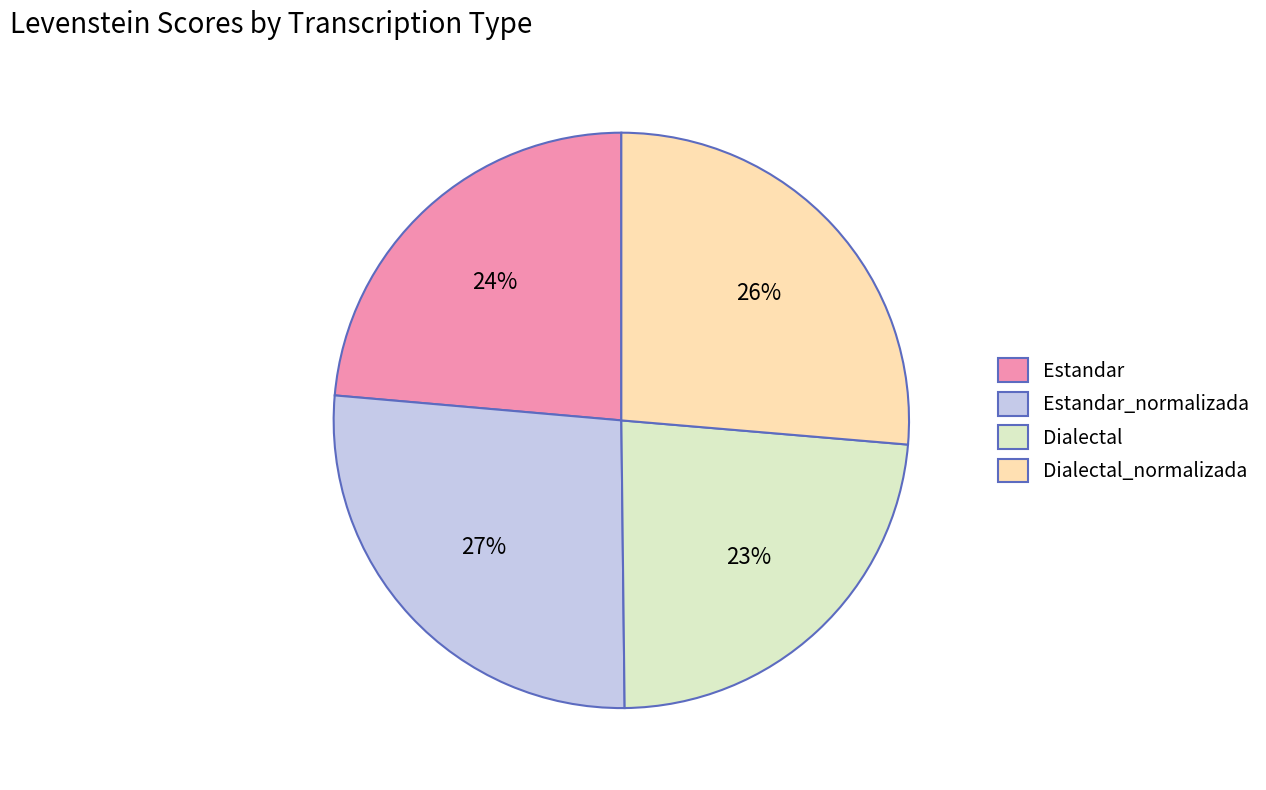

To the nearest percent, what portion does Dialectal_normalizada represent?

26%